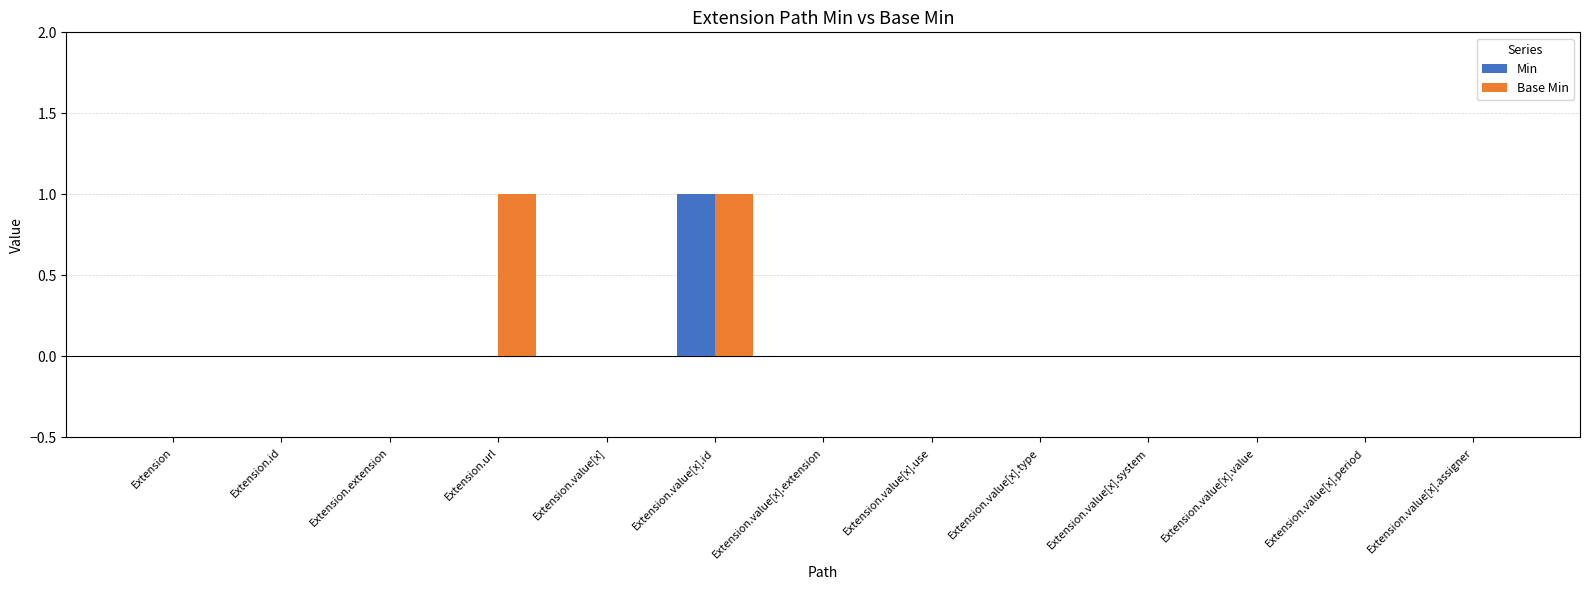

What is the sum of all Base Min values?

2